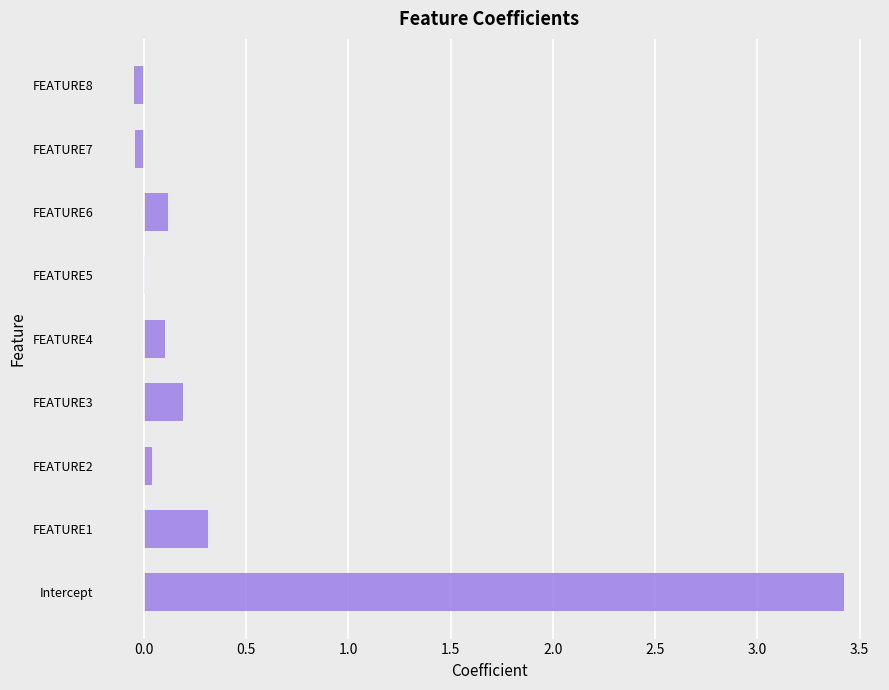

At which category does the chart reach its peak across all series?

Intercept